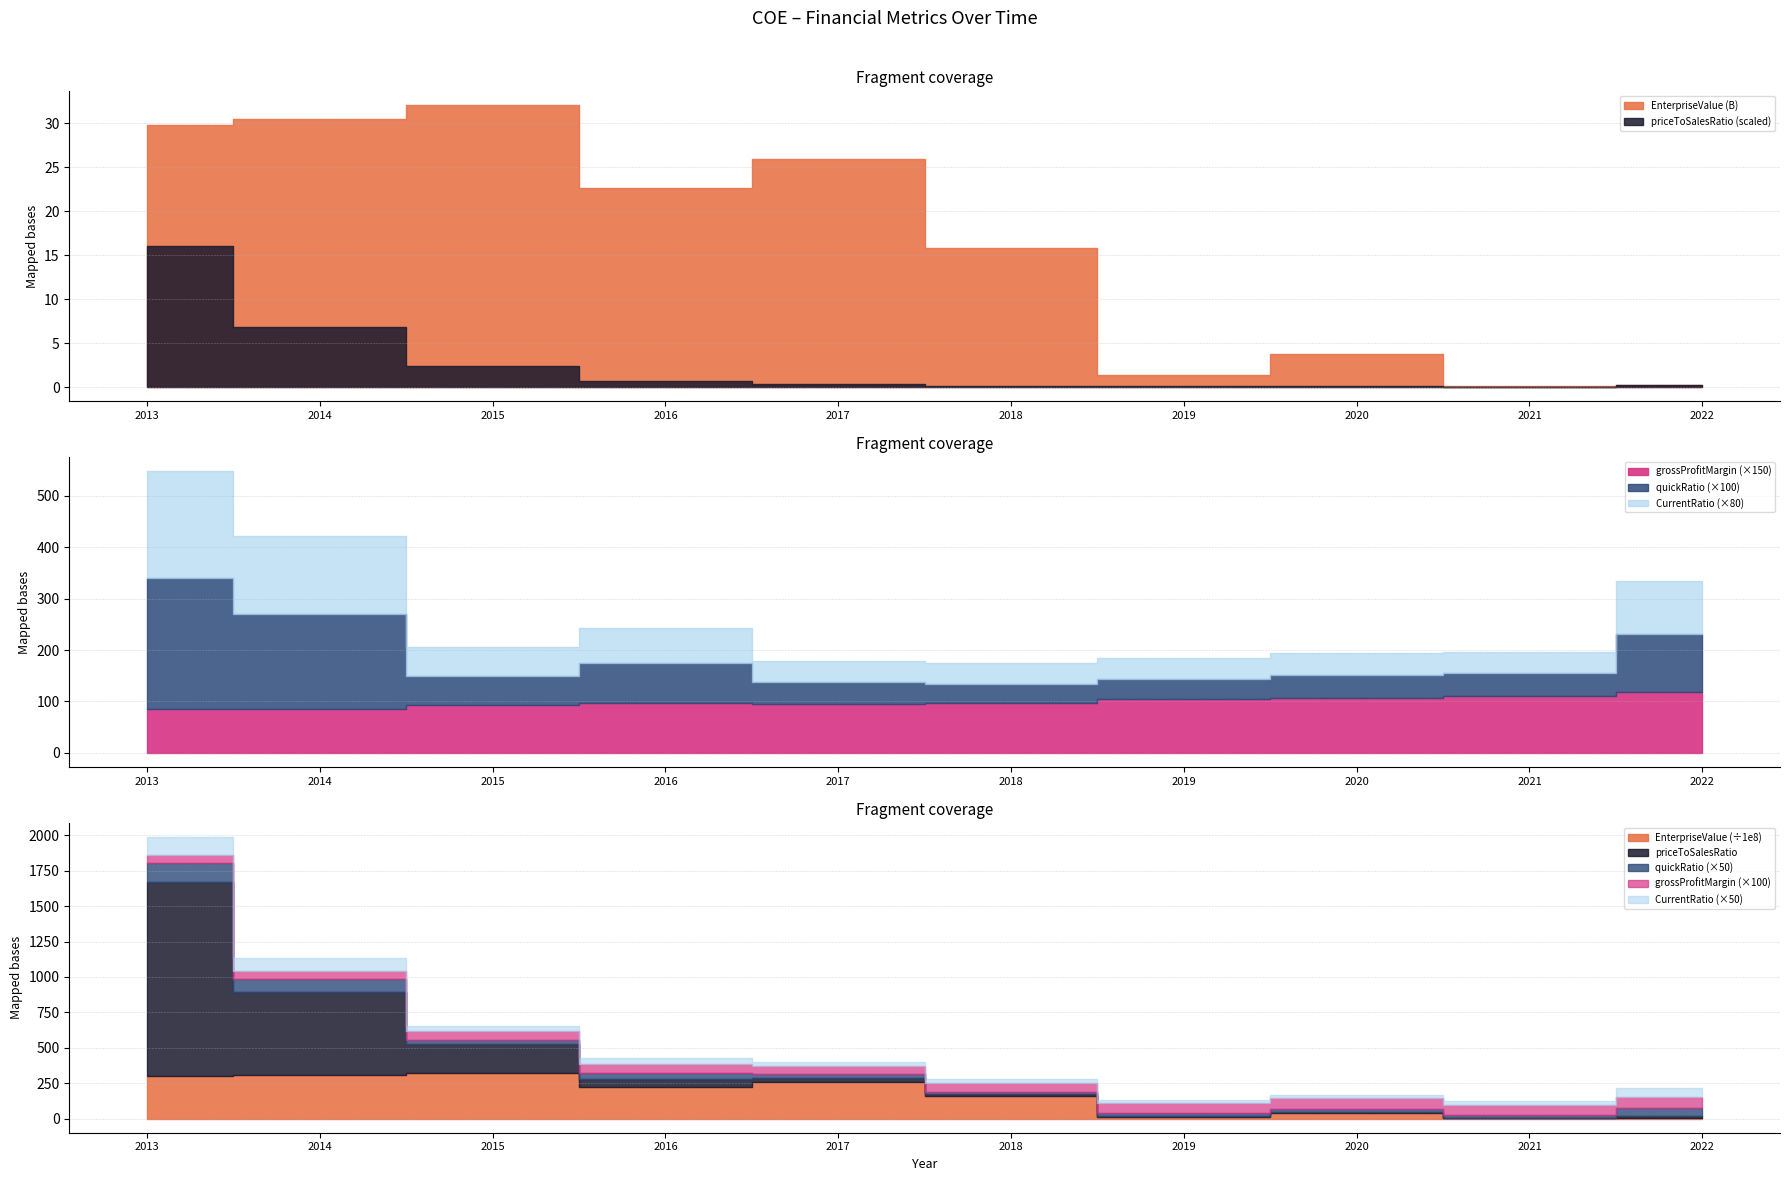

Between 2016 and 2019, which series saw the biggest shift?

EnterpriseValue